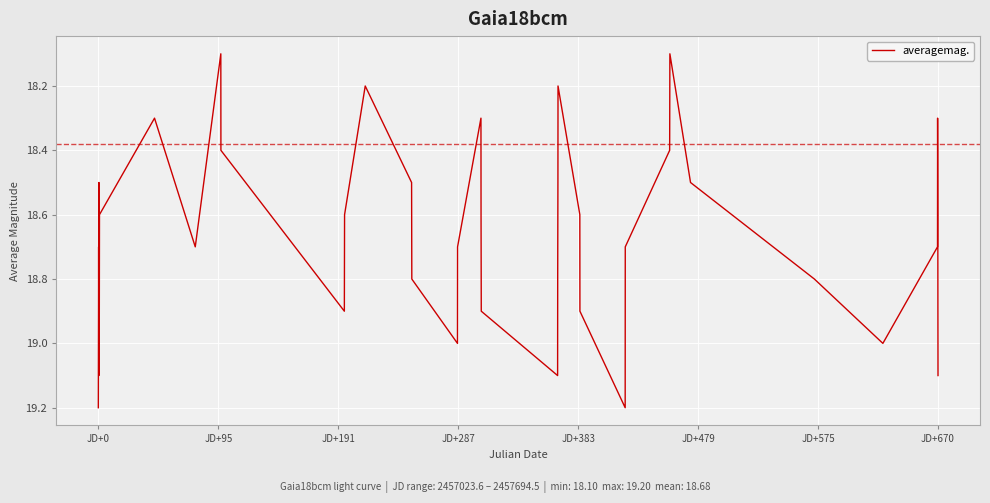

What is the difference between the maximum and minimum values?

1.1